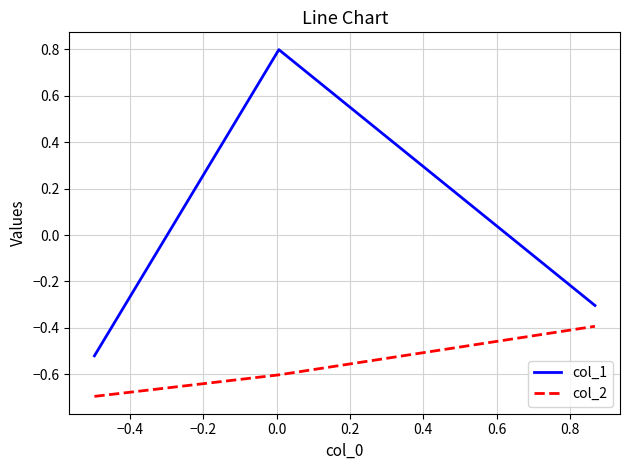

Which series has the widest spread of values?

col_1